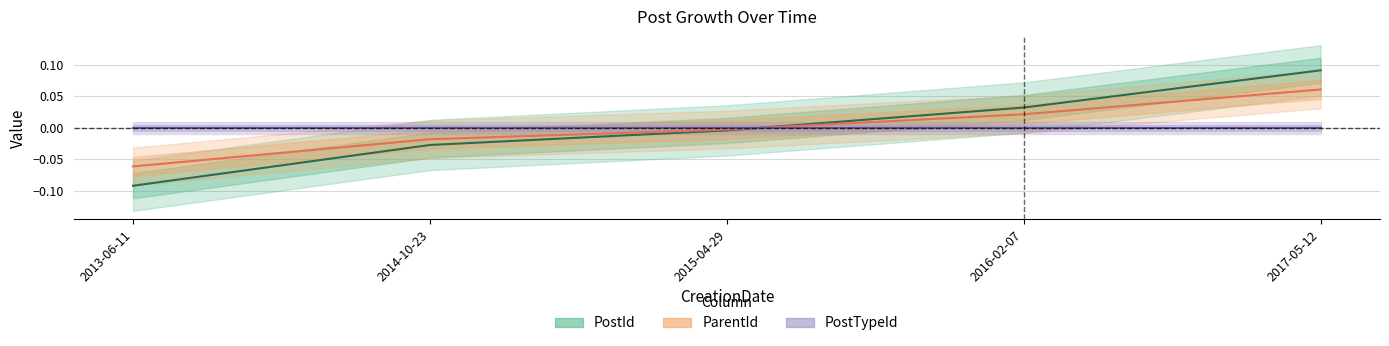

At which category is the sum across all series the highest?

2017-05-12